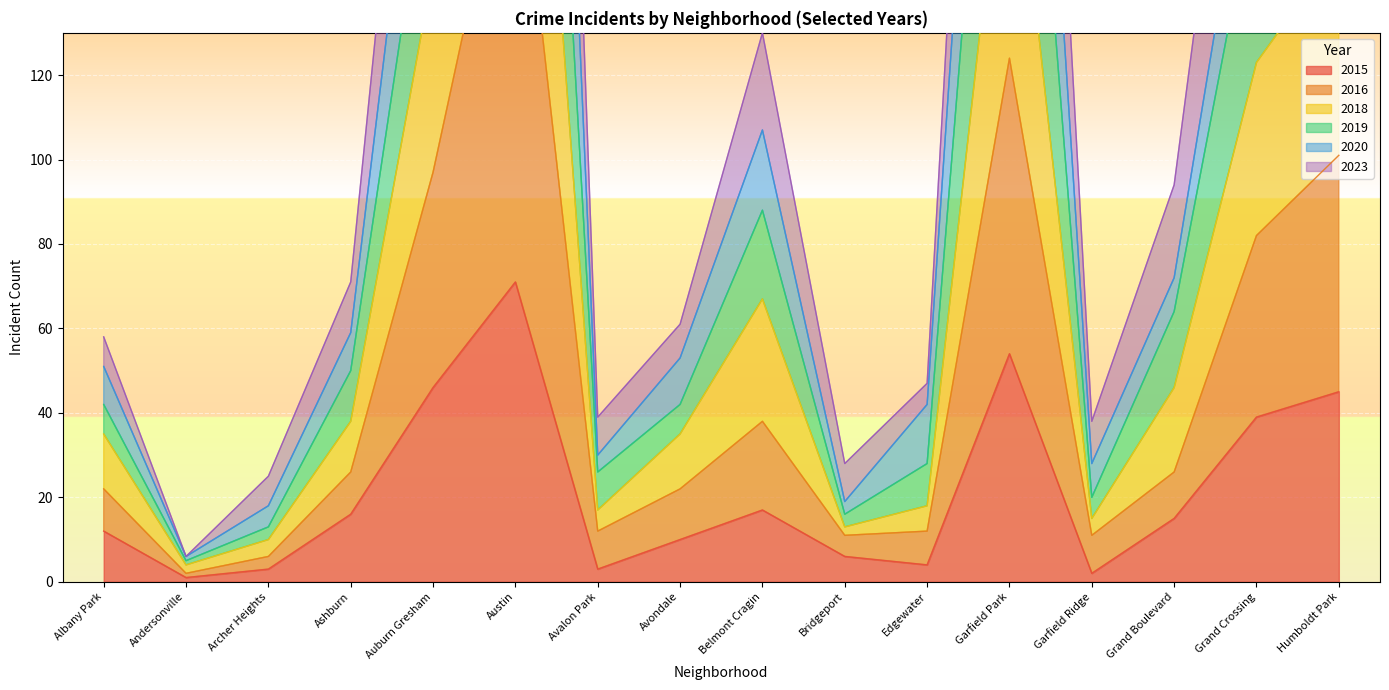

At which category does 2015 reach its first local valley?

Andersonville